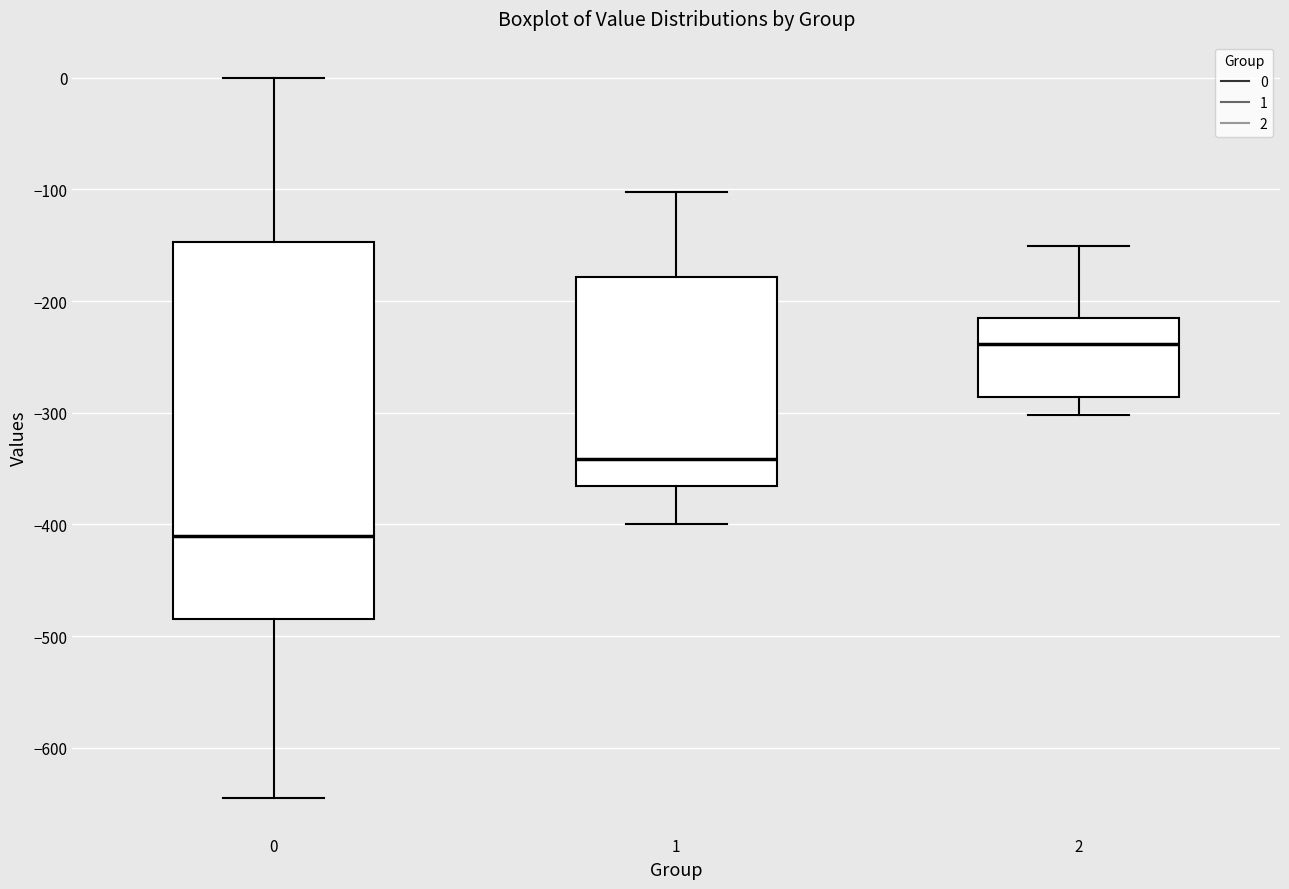

Which box has the highest median line?

2